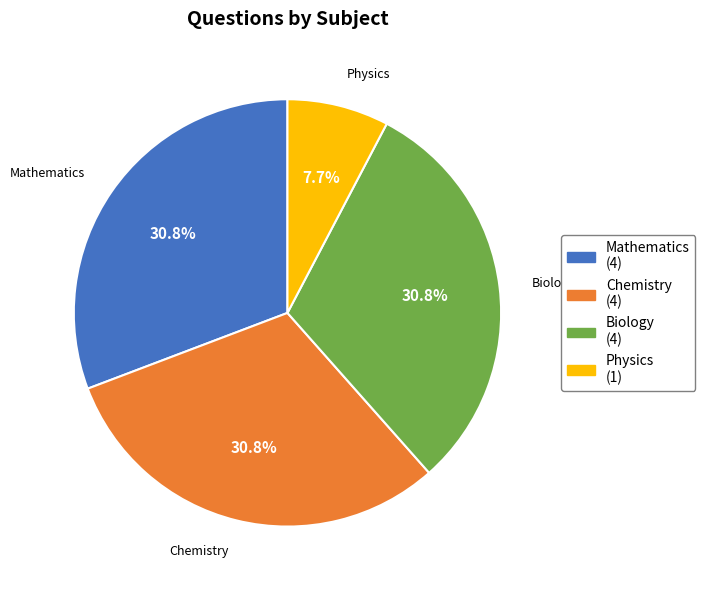

How many segments does this pie chart have?

4